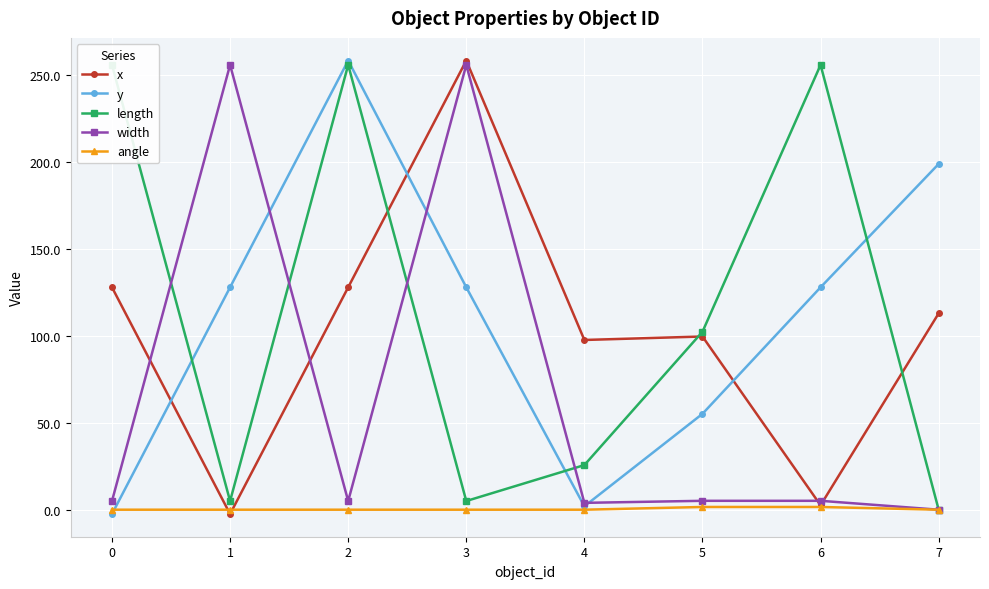

What are all the series names shown in the legend?

x, y, length, width, angle